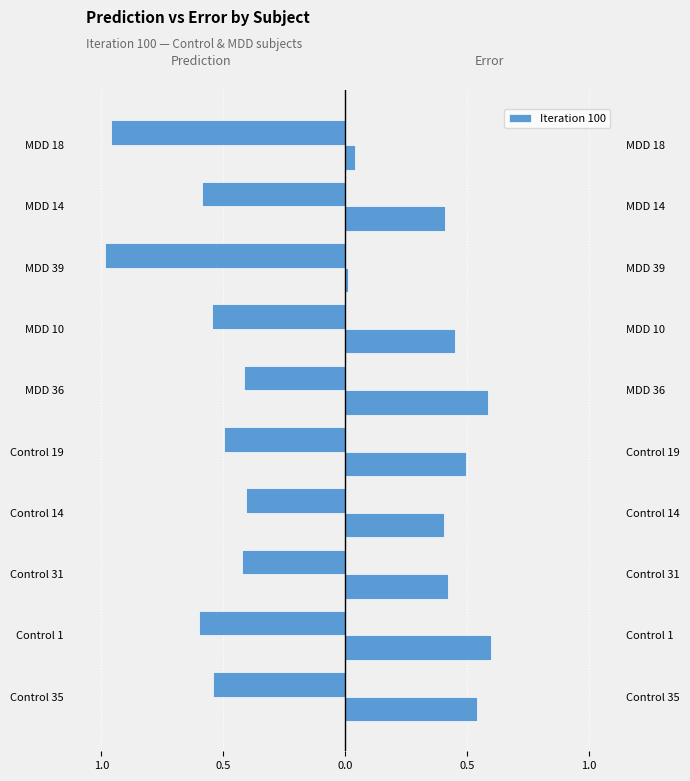

The value of Prediction at Control 14 is -0.3. True or false?

False